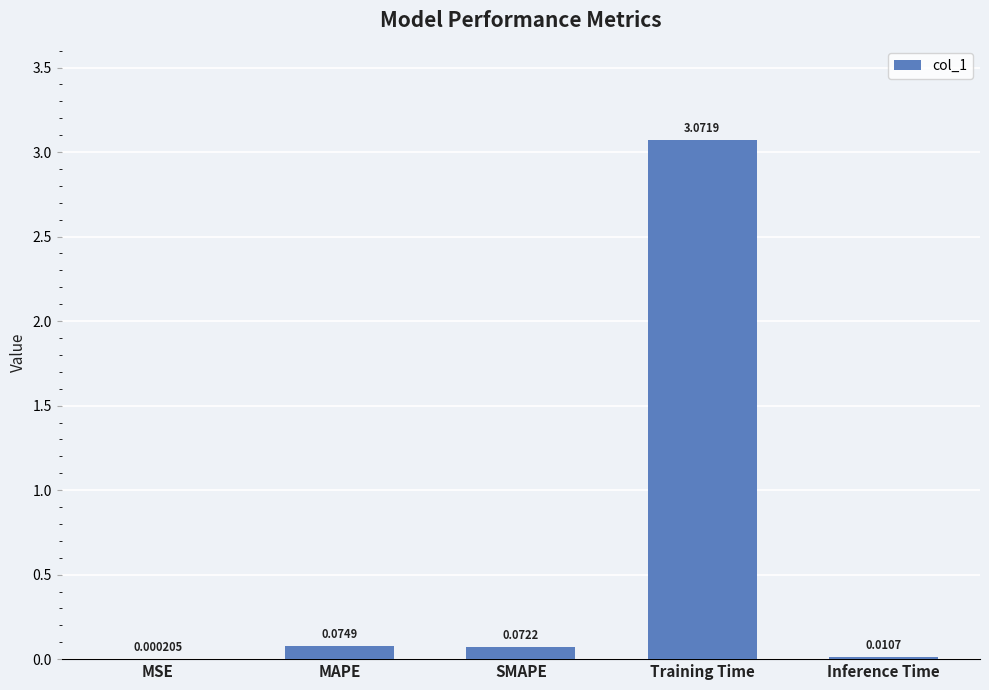

What is the change in value from MSE to MAPE?

+0.1